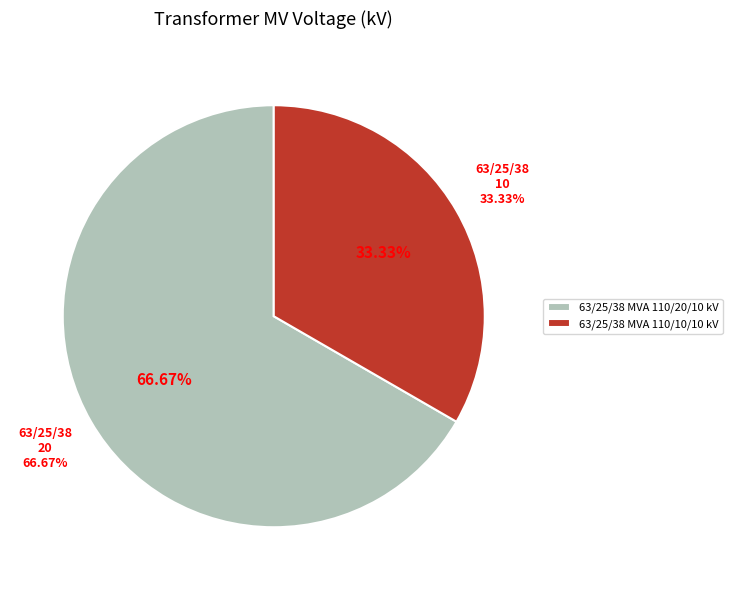

To the nearest percent, what portion does 63/25/38 MVA 110/10/10 kV represent?

33%